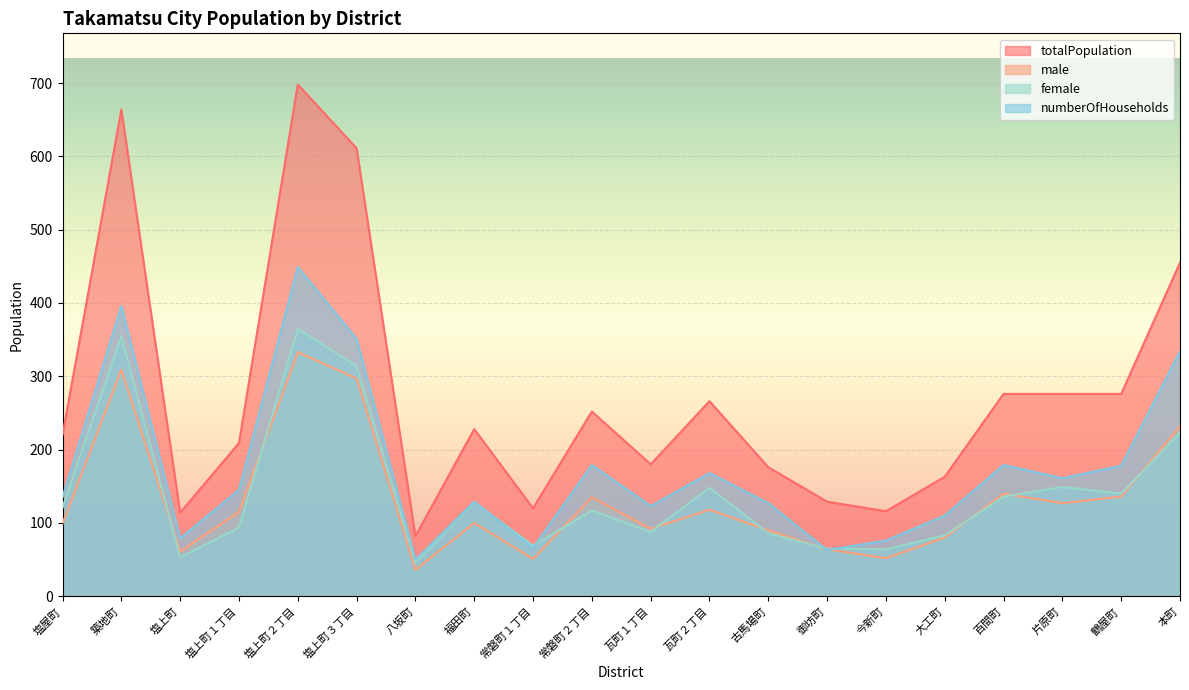

Which category has the highest value in the totalPopulation series?

塩上町２丁目